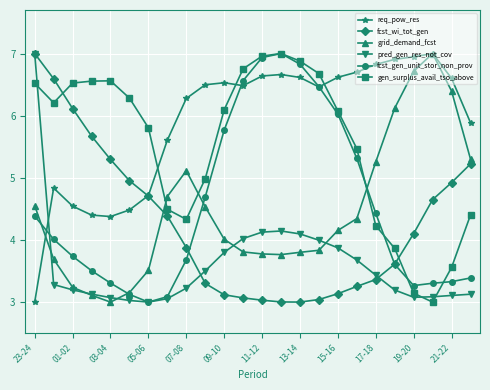

What is the average value of the fcst_gen_unit_stor_non_prov series?

4.5